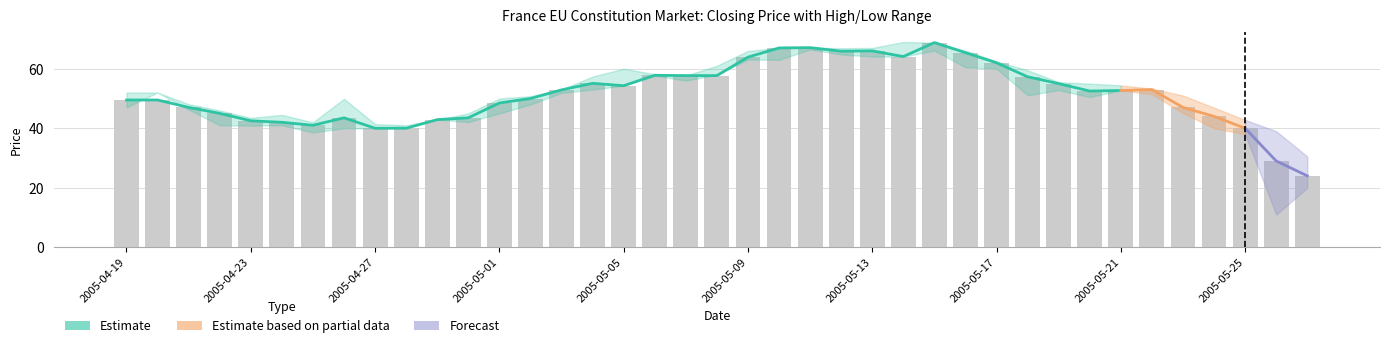

Reading right to left, transcribe all the data shown in this chart.

closing price: 24.0	29.0	40.0	44.0	47.0	53.0	52.7	52.5	55.0	57.3	62.0	65.4	68.8	64.1	66.0	65.9	67.1	67.0	63.9	57.7	57.7	57.8	54.3	55.1	52.9	50.0	48.5	43.5	42.9	40.0	40.0	43.5	41.0	42.0	42.5	45.0	47.0	49.5	49.5
session high: 30.5	39.0	42.8	46.9	51.0	53.3	54.4	55.0	55.5	59.5	62.5	66.1	68.8	69.0	67.0	66.9	67.1	67.0	66.0	61.0	57.7	58.2	60.0	57.4	53.0	50.8	50.0	45.0	42.9	41.0	41.4	49.9	42.0	44.5	43.5	46.0	48.1	52.0	52.0
session low: 20.0	11.0	38.0	40.0	45.1	51.5	52.7	50.5	52.8	51.1	60.0	60.5	66.1	64.1	64.1	64.8	66.5	63.0	63.1	58.0	56.0	57.7	54.3	53.0	51.9	48.0	45.0	42.1	42.9	40.8	40.0	40.0	38.6	41.0	40.9	41.0	46.3	52.0	47.0